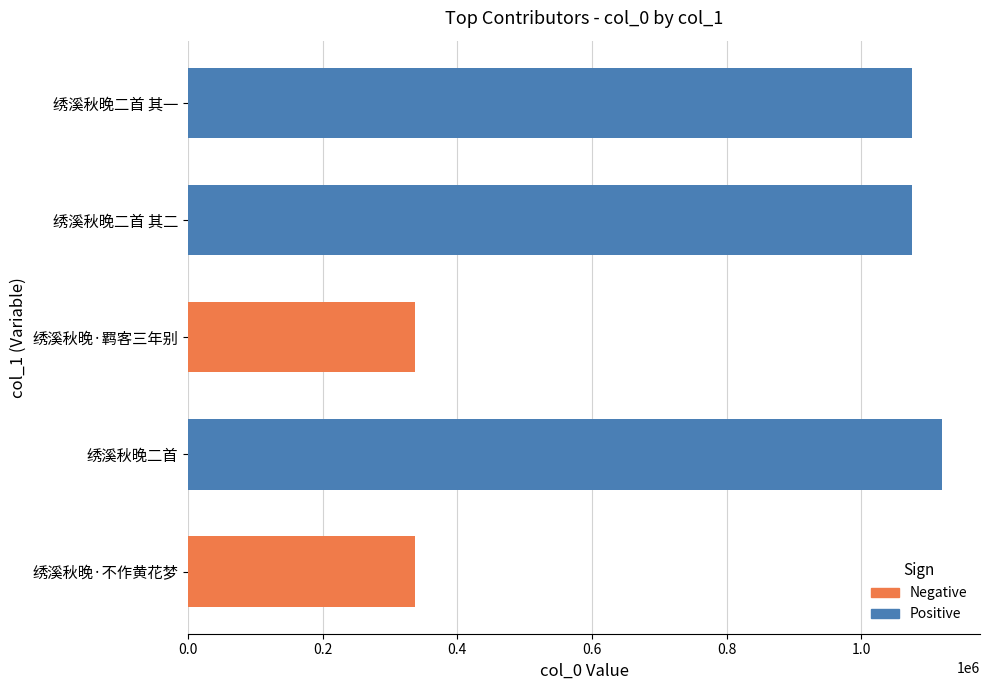

What is the maximum value shown in the chart?

1120619